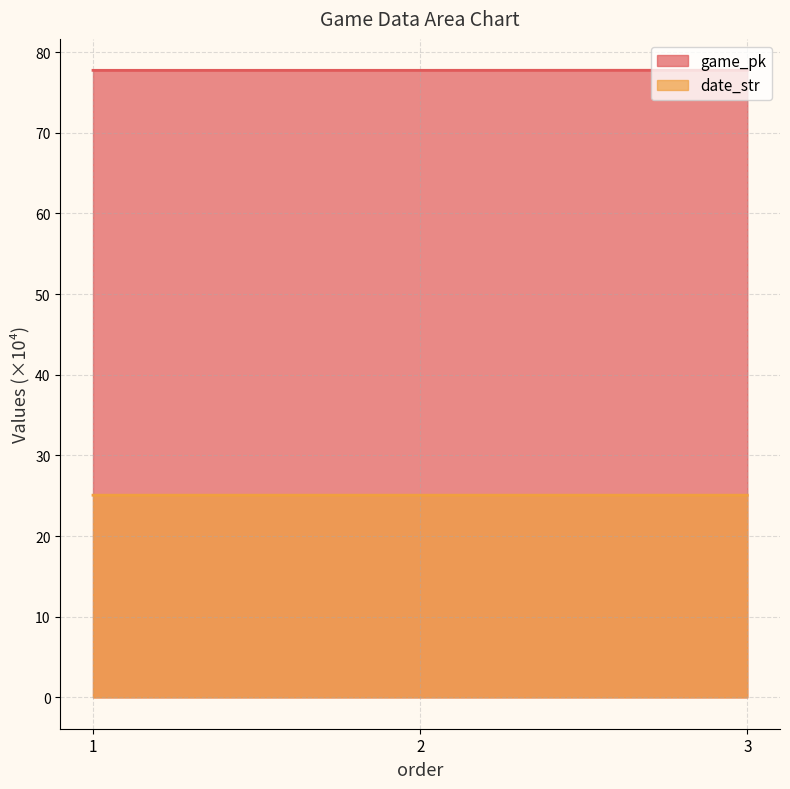

Reading left to right, list all the values displayed in this chart.

game_pk: 77.7	77.7	77.7
date_str: 25.1	25.1	25.1